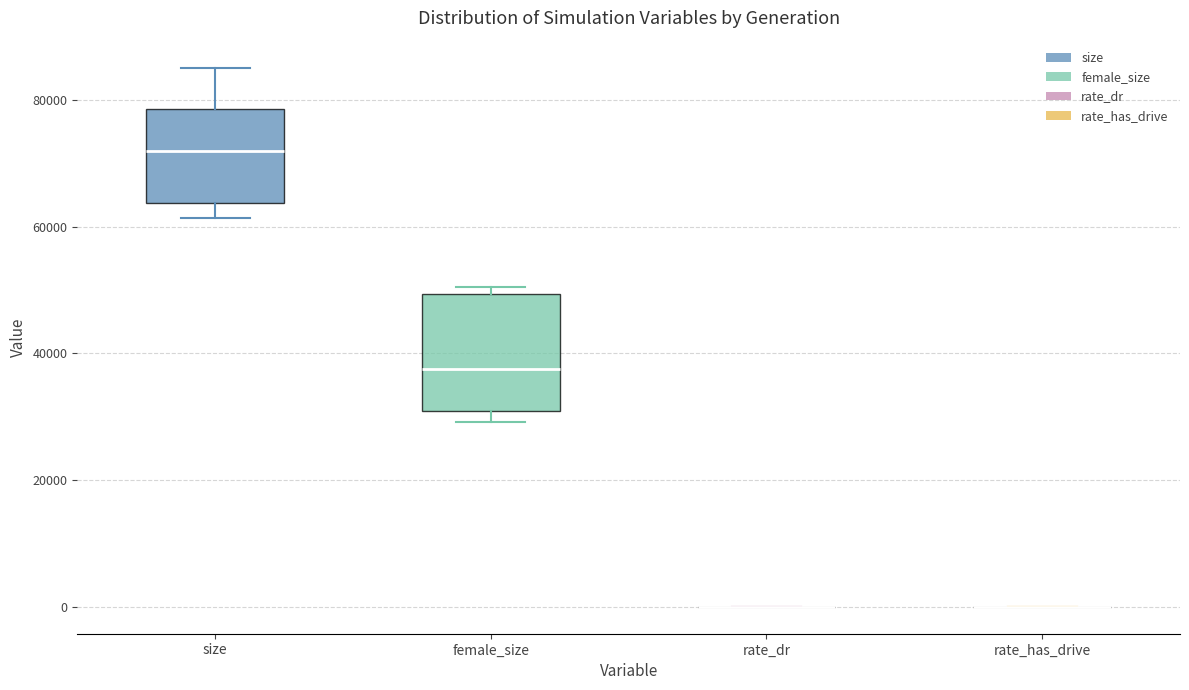

Reading left to right, transcribe this box plot: for each box, give where its median line is, the range the box spans, and where its two whiskers end, as read against the y-axis. The values are not printed on the chart, so give them approximately, as read against the axis.

size: median 72000, box 64000 to 78000, whiskers 62000 to 86000
female_size: median 38000, box 30000 to 50000, whiskers 30000 (just below the box's lower edge) to 50000 (just above the box's upper edge)
rate_dr: box collapsed to a line at 0, whiskers 0 to 0
rate_has_drive: box collapsed to a line at 0, whiskers 0 to 0